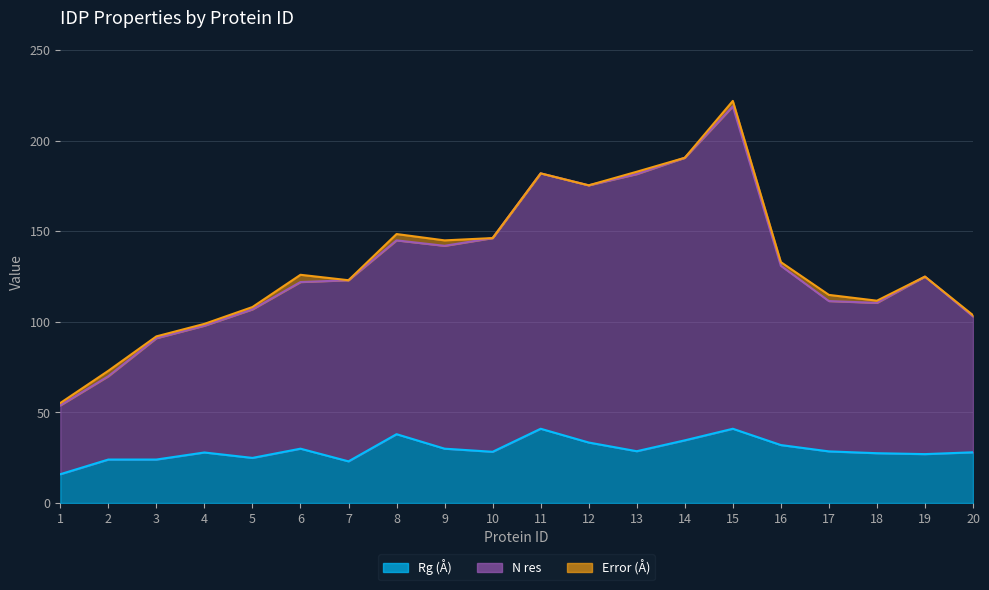

Which category has the lowest value in the N res series?

1